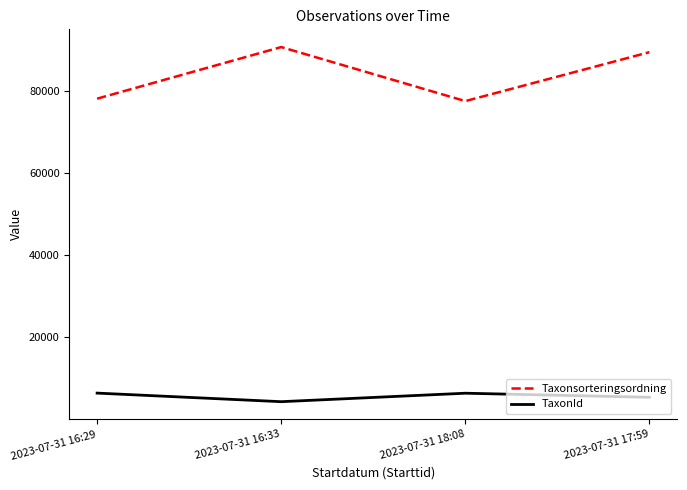

What is the approximate value of Taxonsorteringsordning at 2023-07-31 17:59, to the nearest 50?

89400